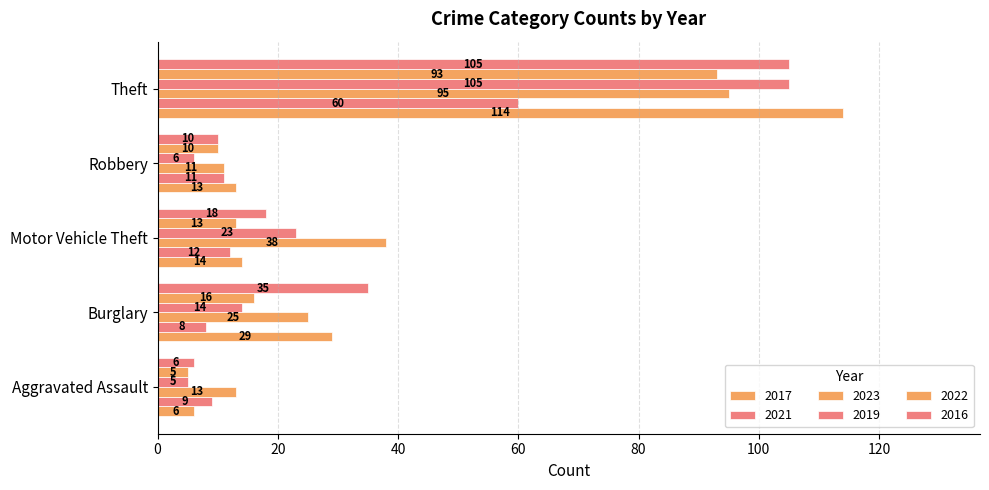

How many distinct data groups are displayed?

6